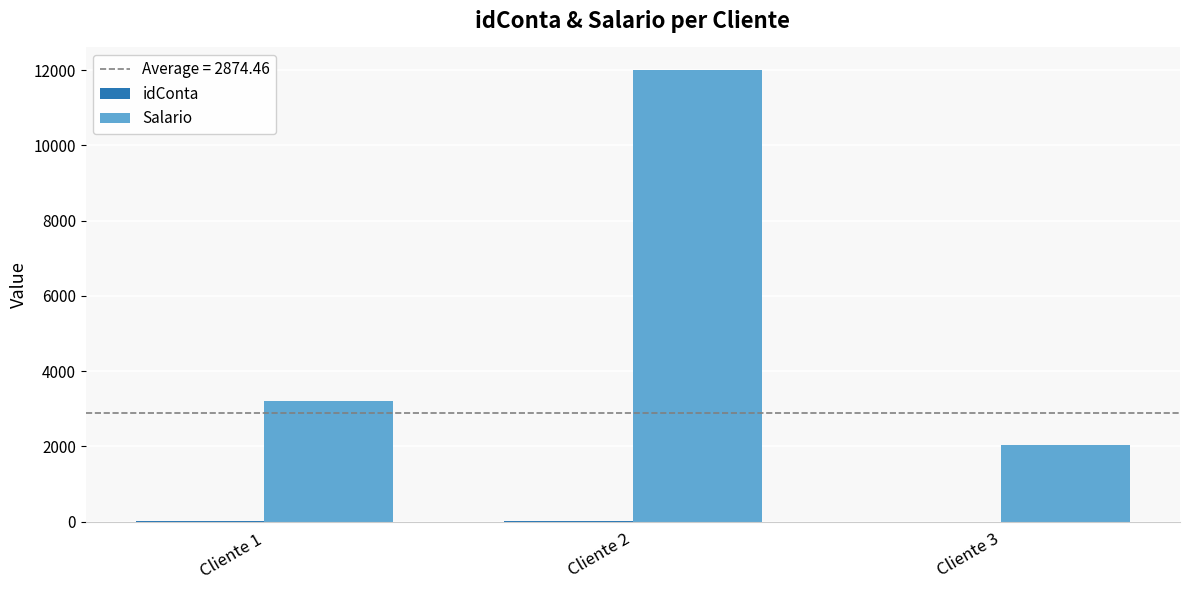

At which category is the sum across all series the highest?

Cliente 2